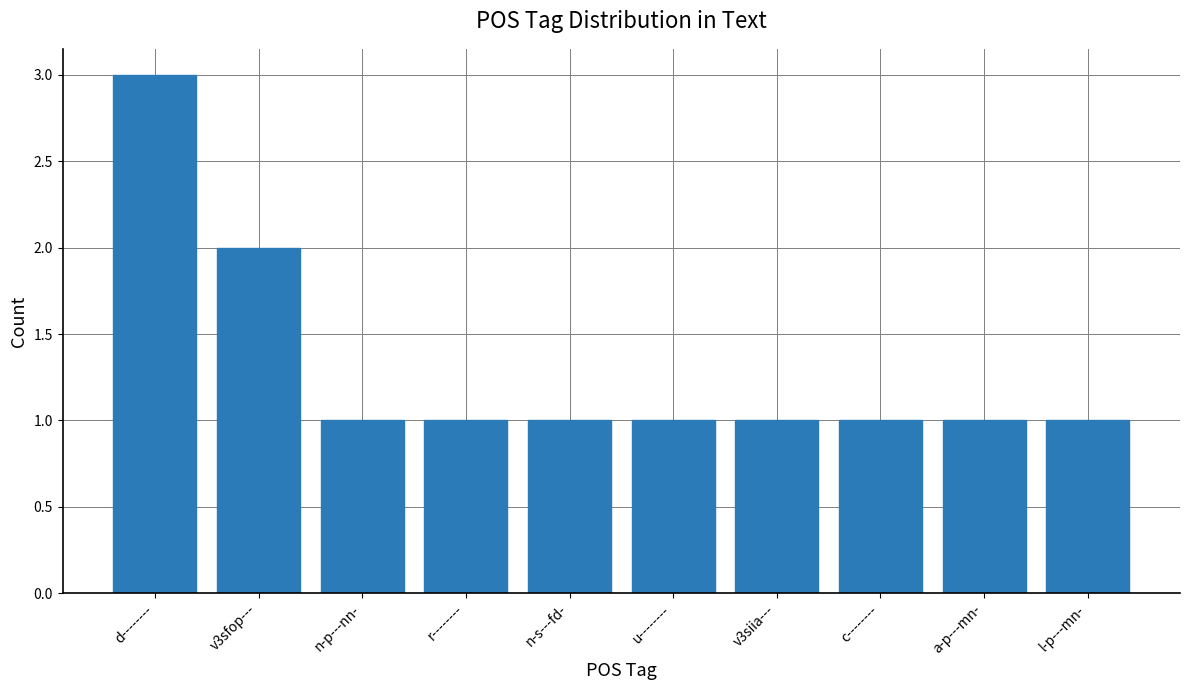

The chart shows a value of 3 at v3sfop---. True or false?

False